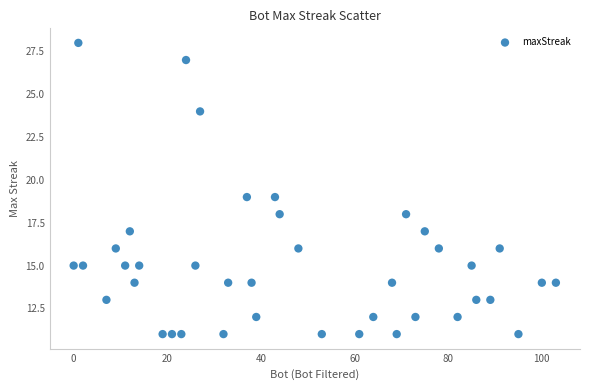

What is the range of Y values (max minus min)?

17